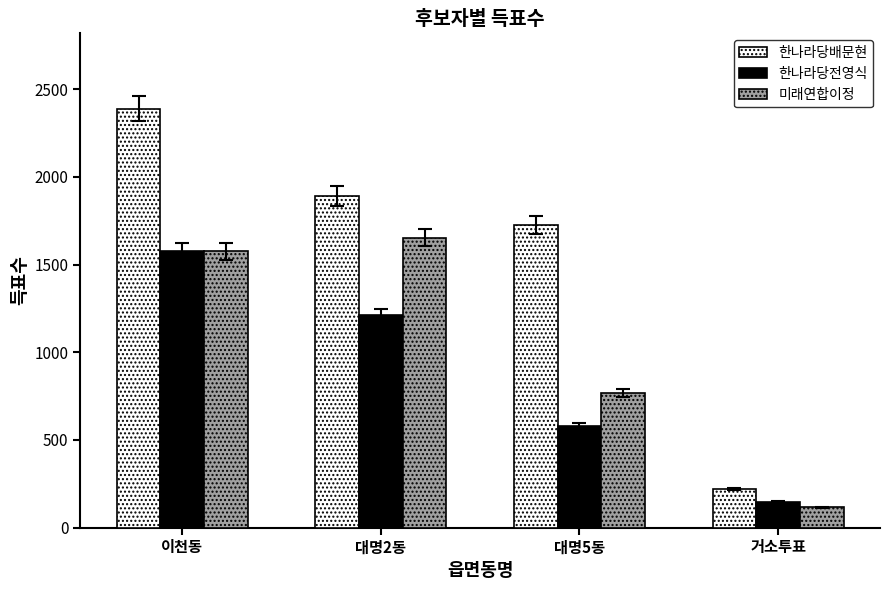

How many distinct data groups are displayed?

3